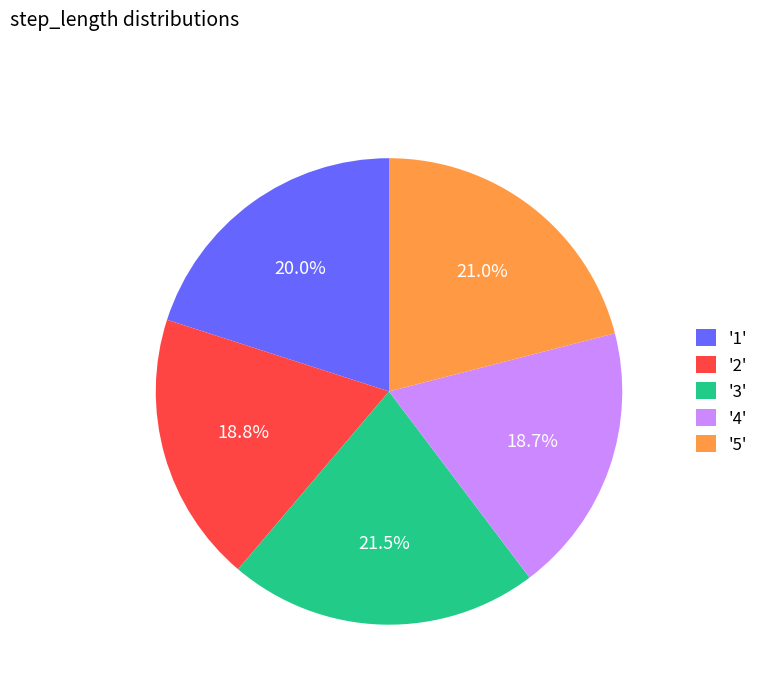

How many slices are in this pie chart?

5